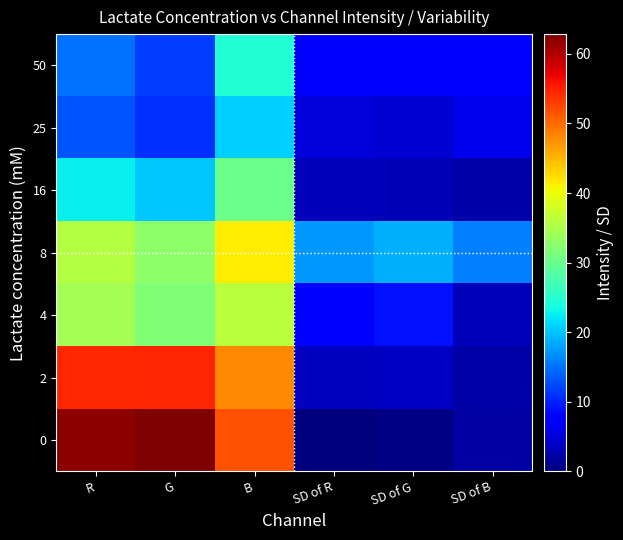

What is the smallest value displayed?

0.1